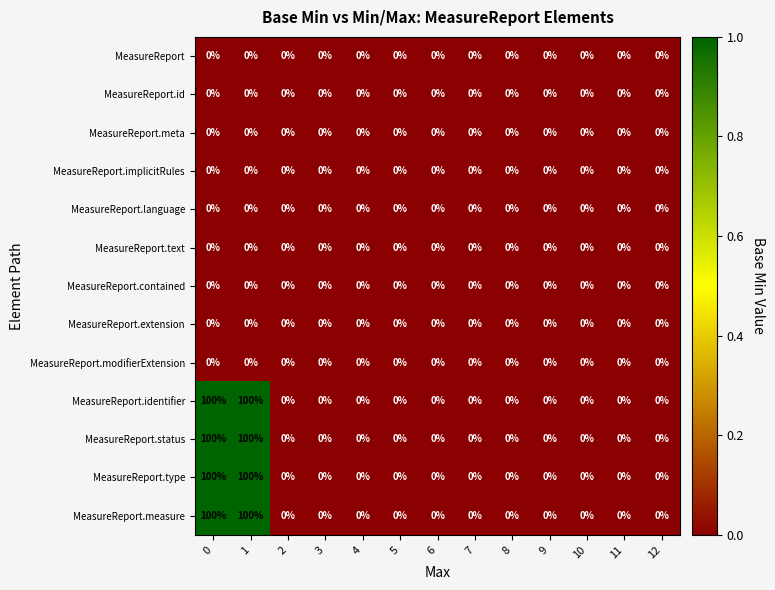

What is the average value of the MeasureReport.identifier series?

15